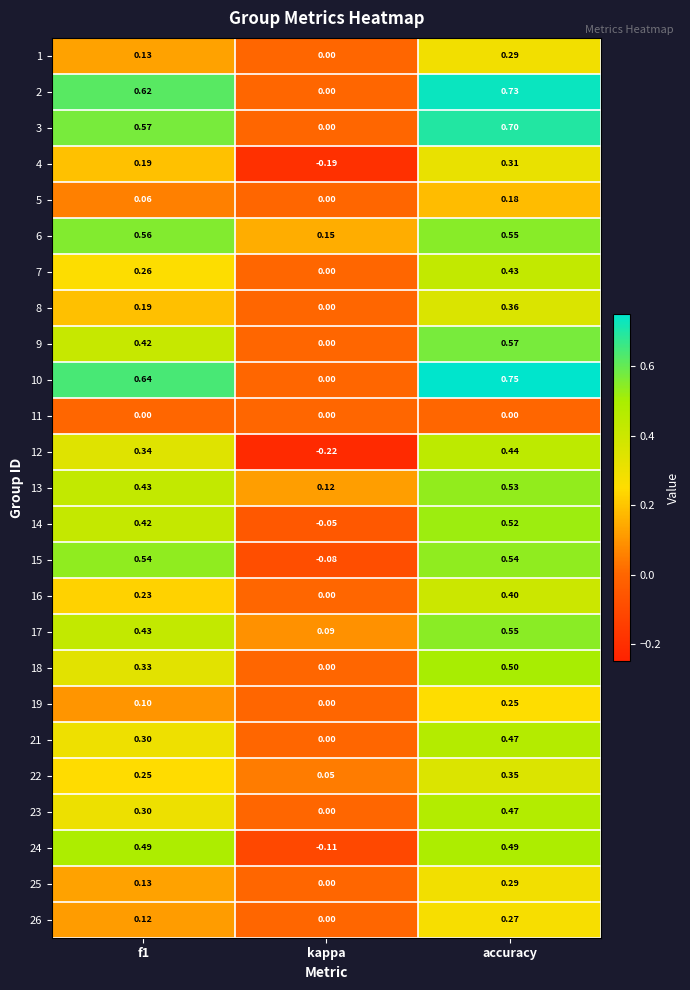

Which series has the largest total across all categories?

10